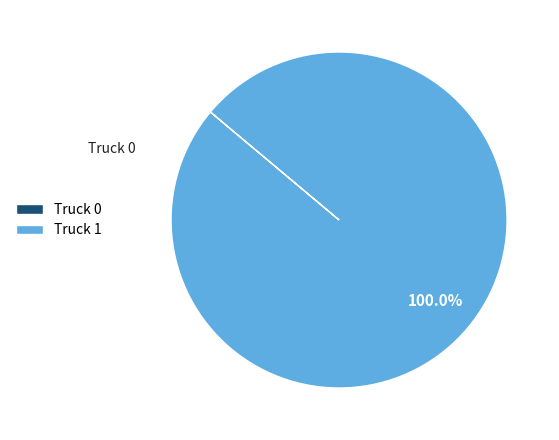

Which slice is the largest?

Truck 1